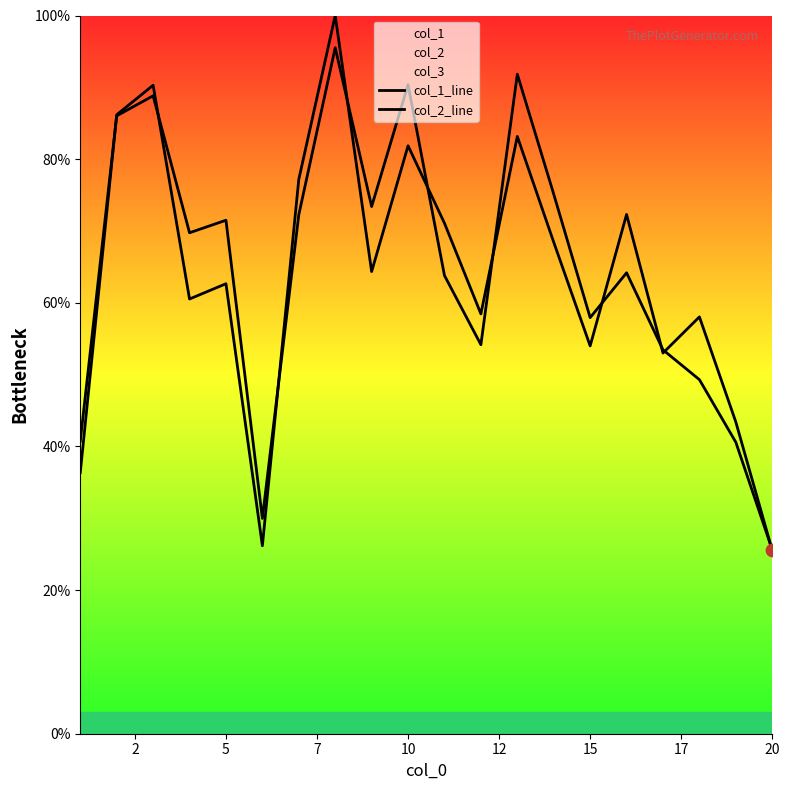

Which series contains the lowest Y value?

col_1_line